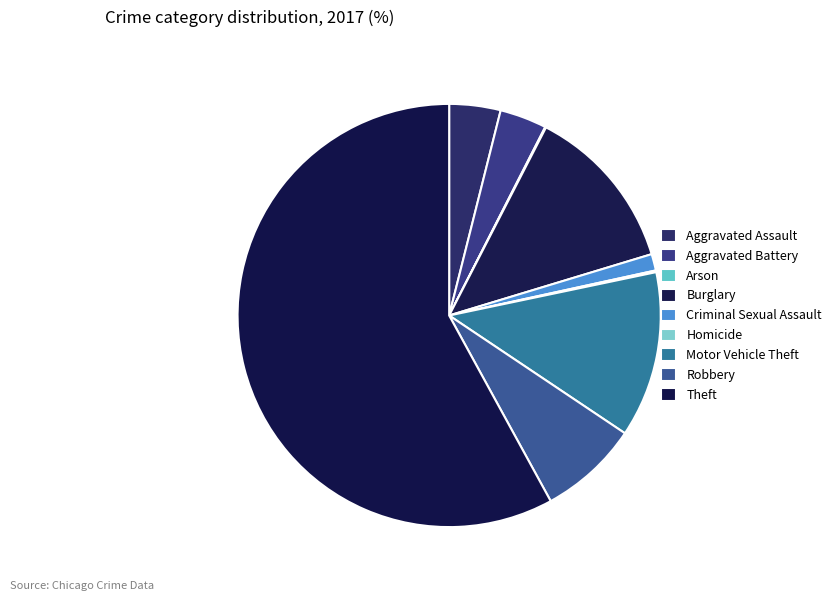

What is the majority slice?

Theft